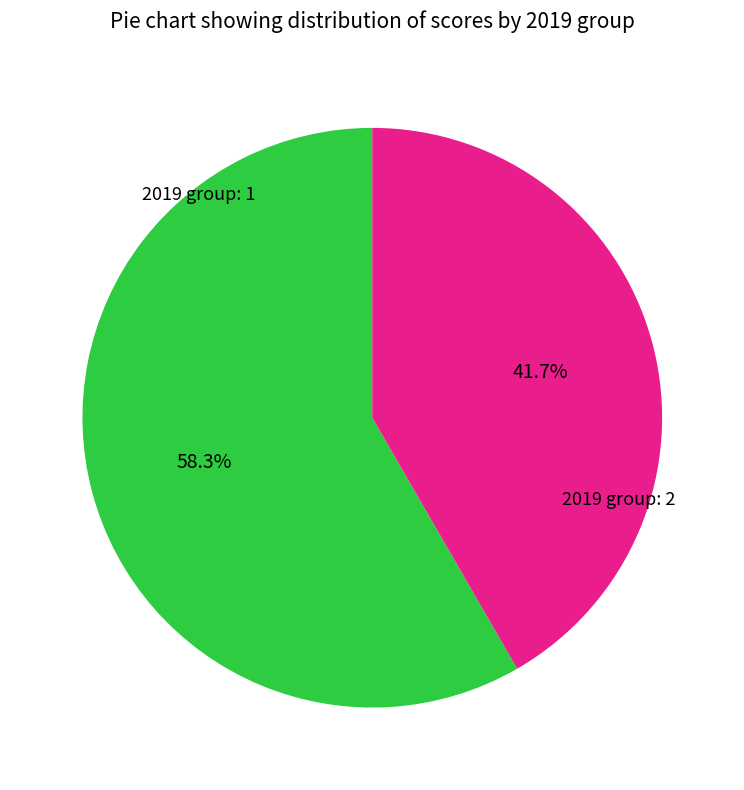

Does any single category account for the majority?

Yes